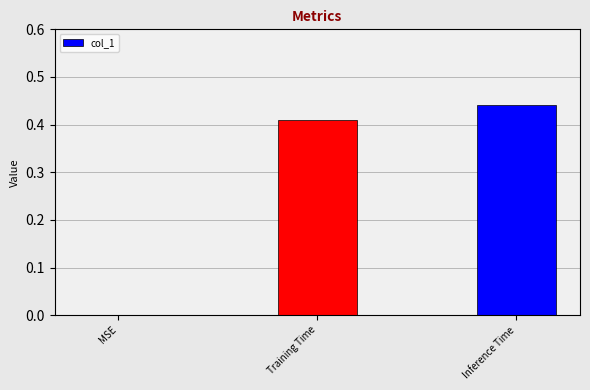

The value at Inference Time is 0.2. True or false?

False